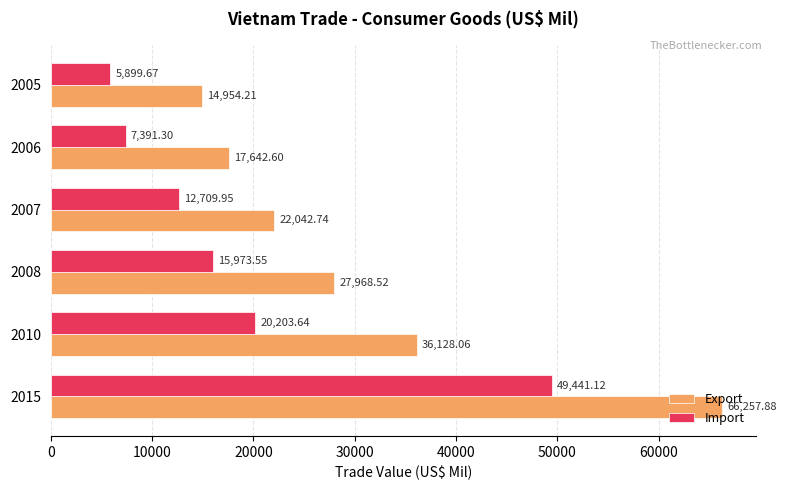

What is the difference between the Import values at 2015 and 2010?

29237.5